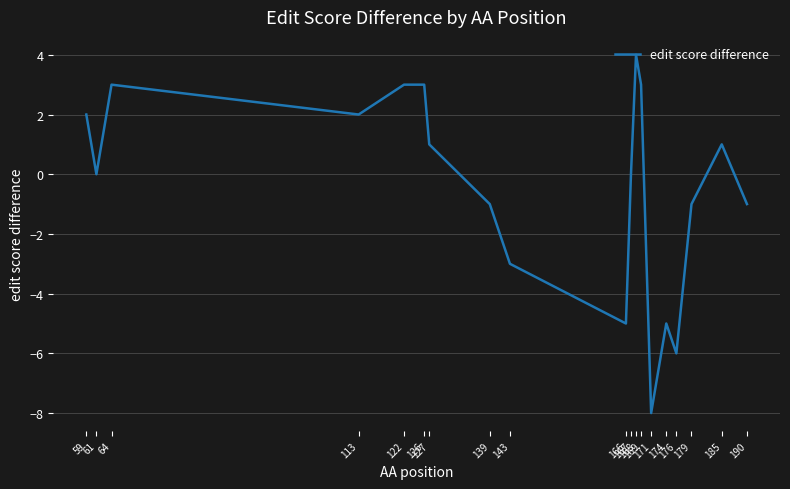

What is the difference between the maximum and minimum values?

12